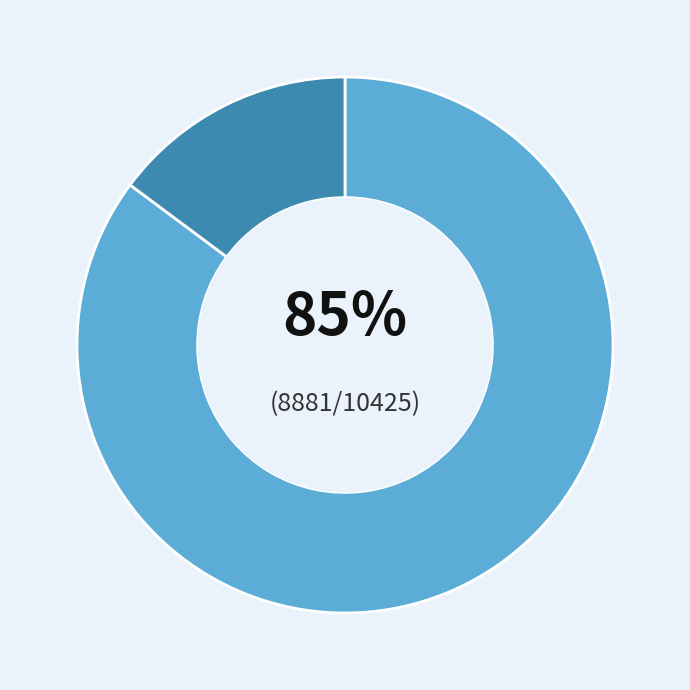

Is there a majority slice in this chart?

Yes